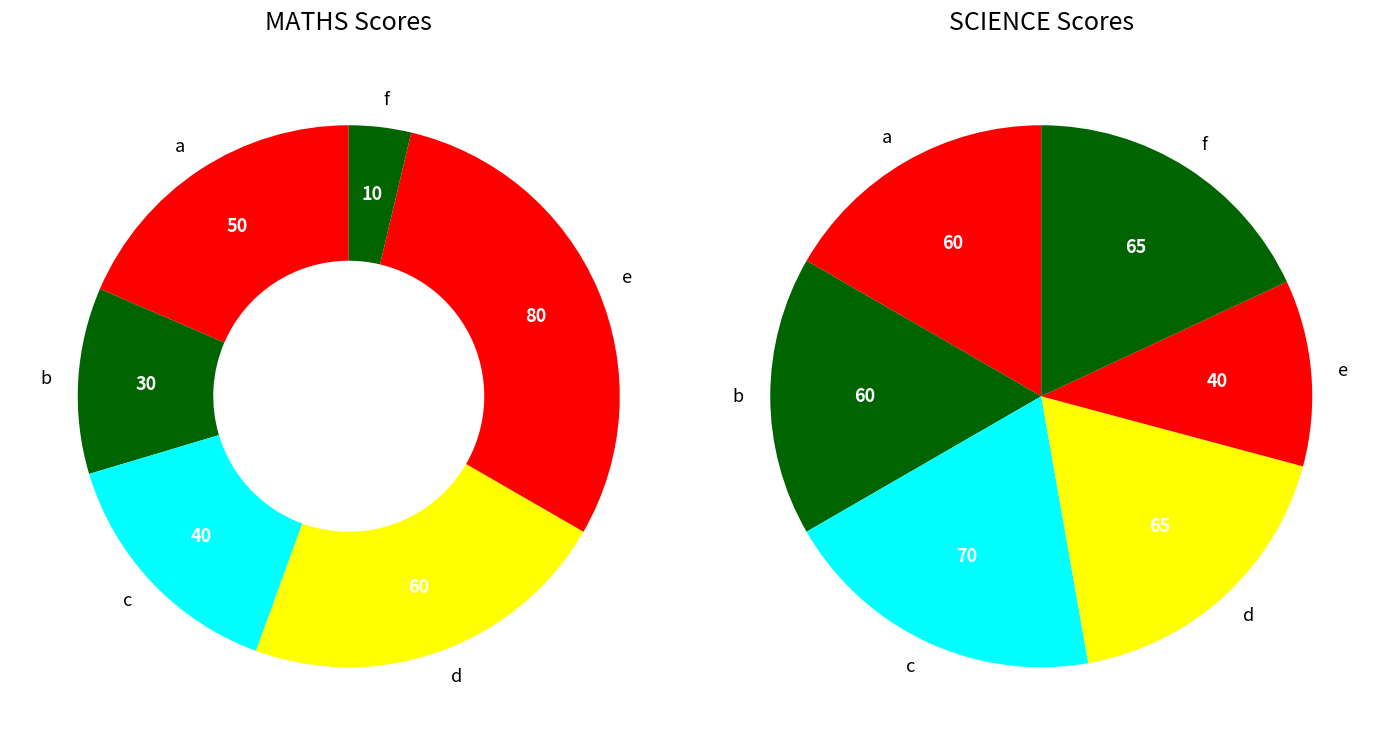

Rank the series at 3 from highest to lowest value.

science_values, maths_values